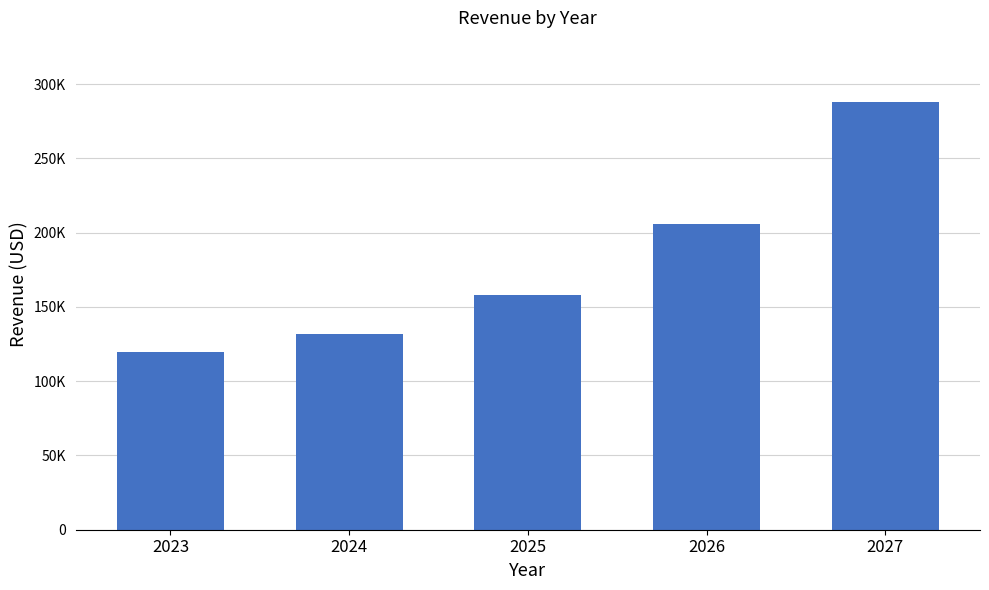

How many bars are there in total?

5